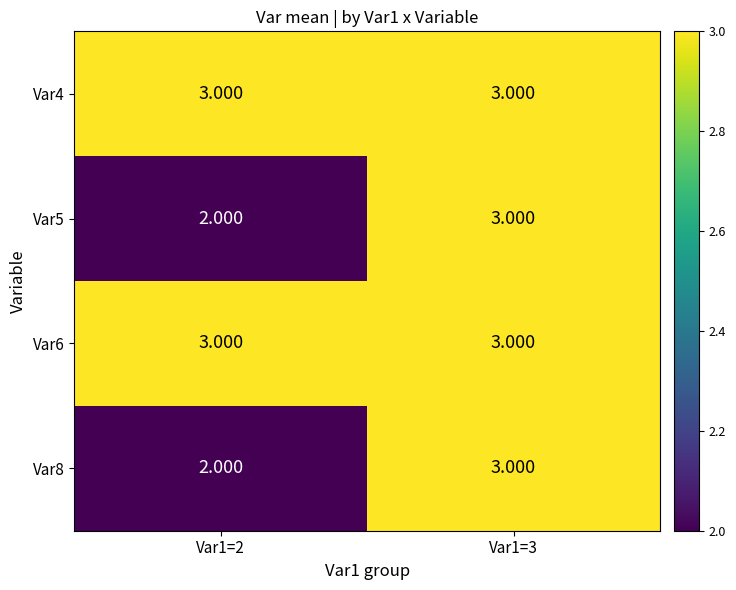

How many distinct data groups are displayed?

4